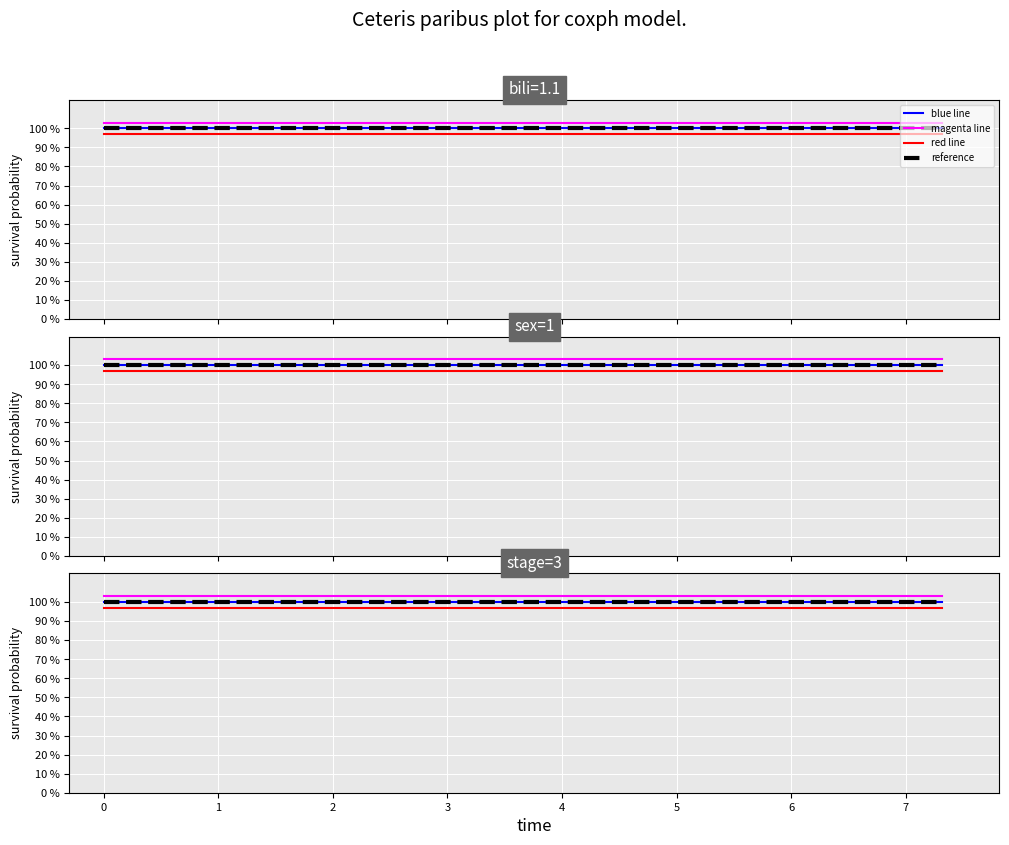

True or false: reference and red line intersect in this chart.

False